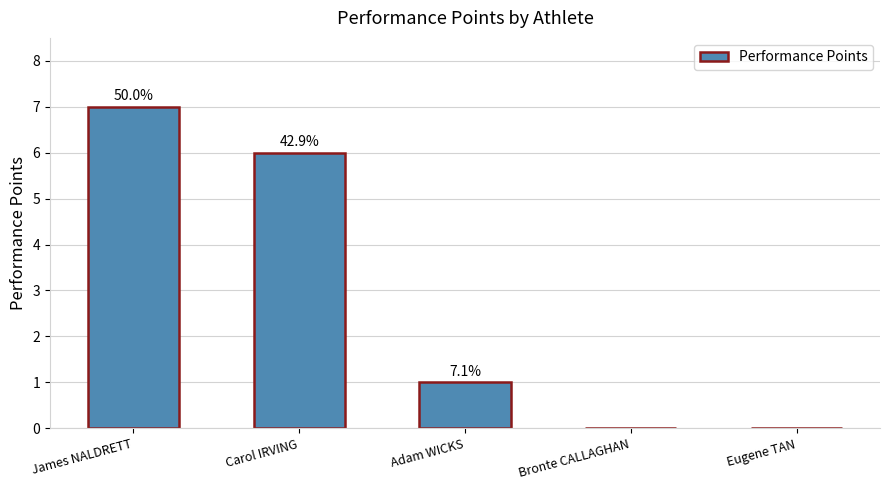

Where is the data nearest to the value 3?

Adam WICKS